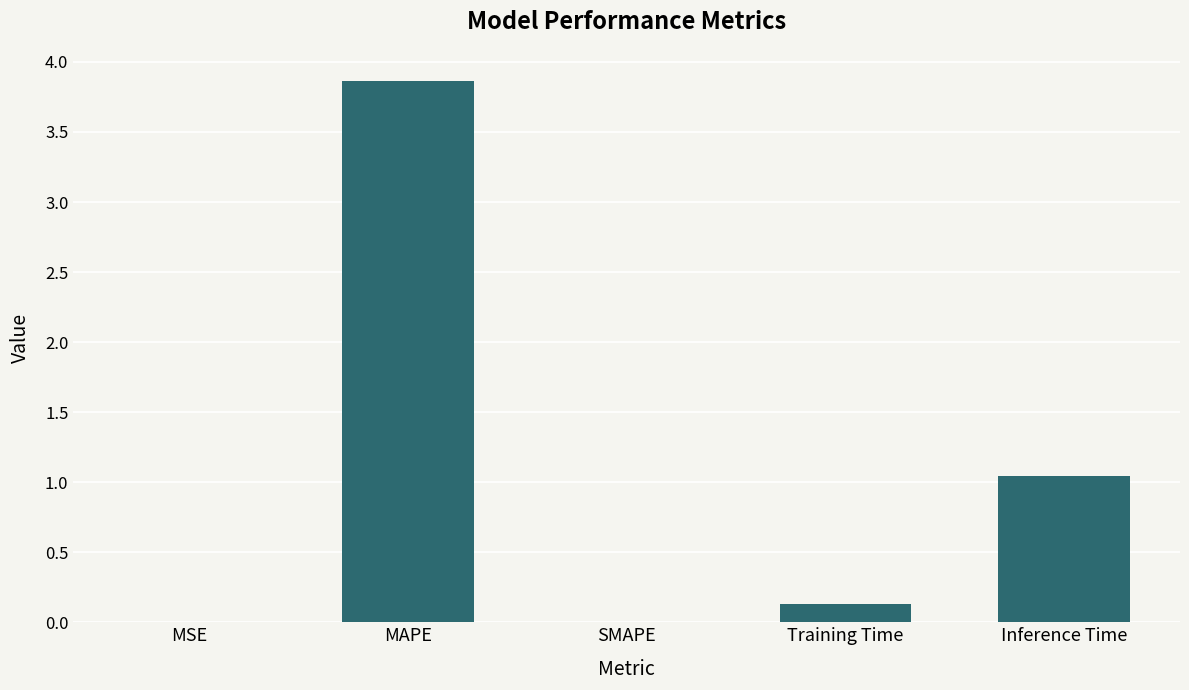

What is the maximum value shown in the chart?

3.9